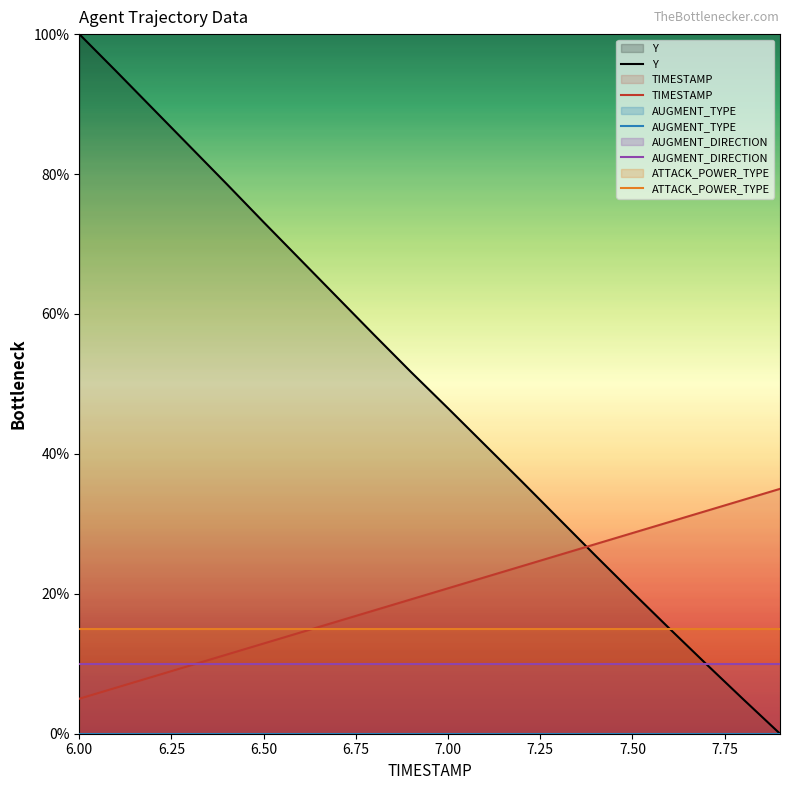

What is the difference between the highest and lowest values at 6.50?

73.1